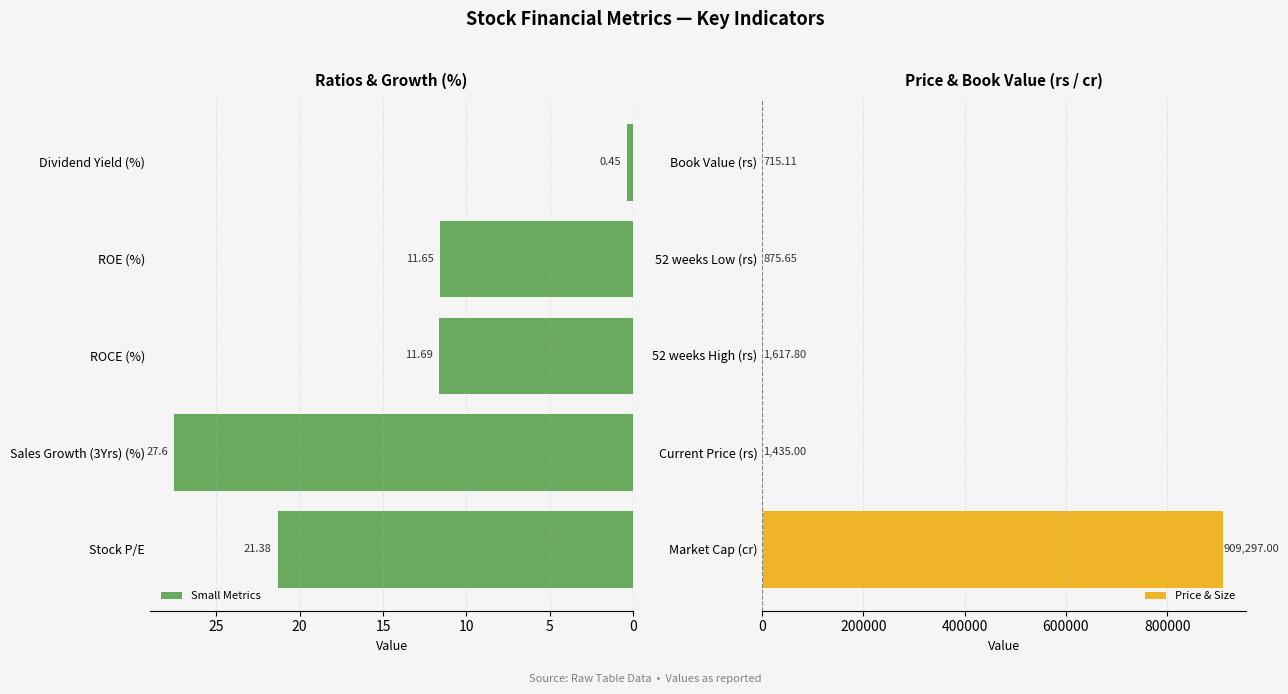

List the labels in order of Small Metrics value, smallest first.

Dividend Yield (%), ROE (%), ROCE (%), Stock P/E, Sales Growth (3Yrs) (%)